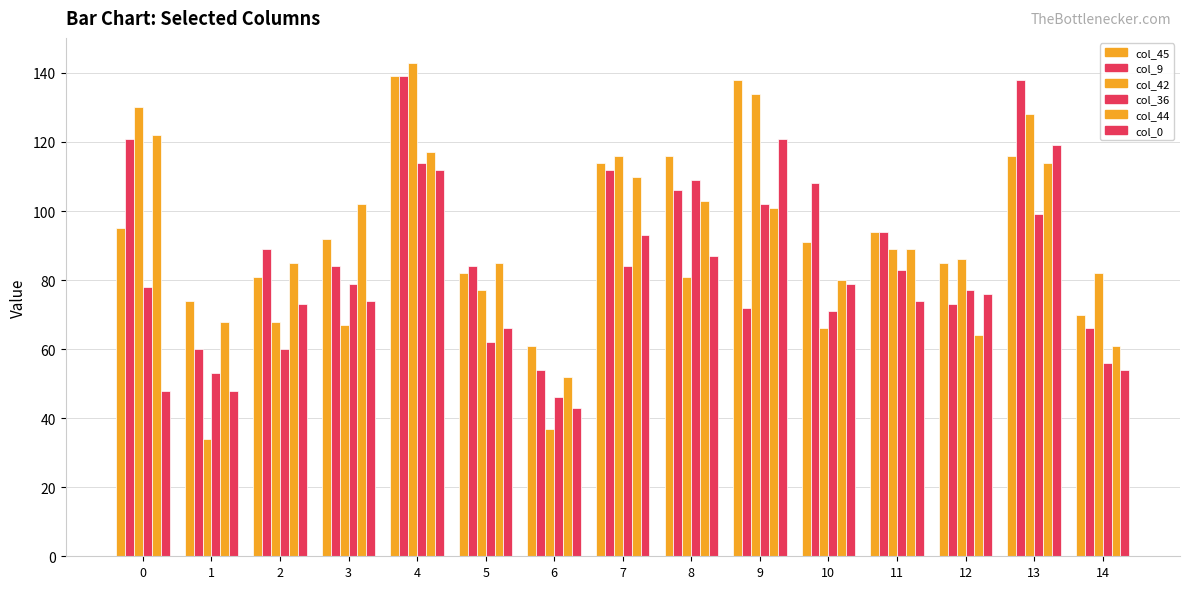

What is the highest value of the col_45 series?

139